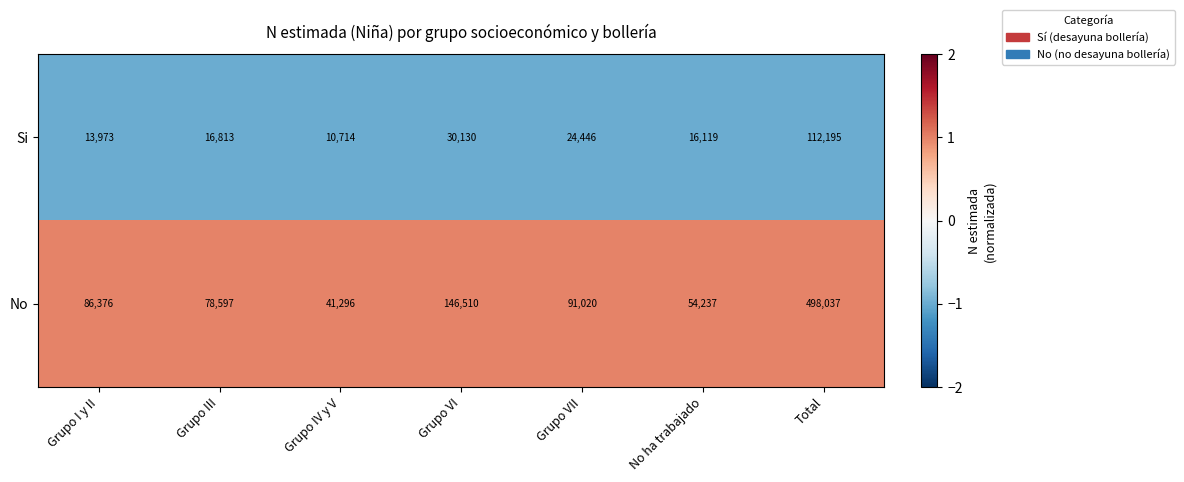

The Si series shows 25656 at No ha trabajado. True or false?

False